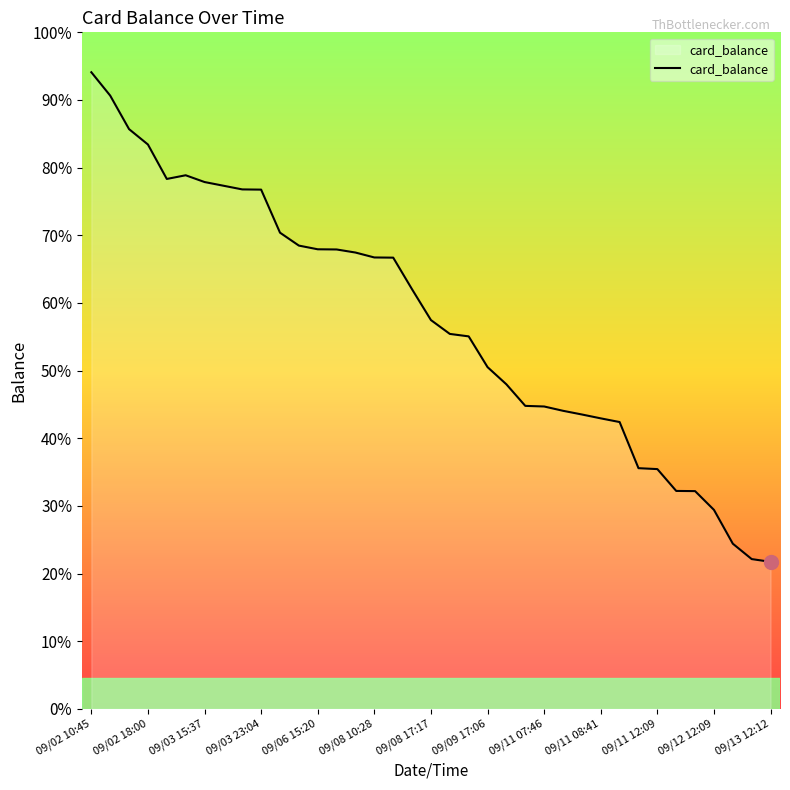

How many points are lower than both their immediate neighbors (excluding endpoints)?

1